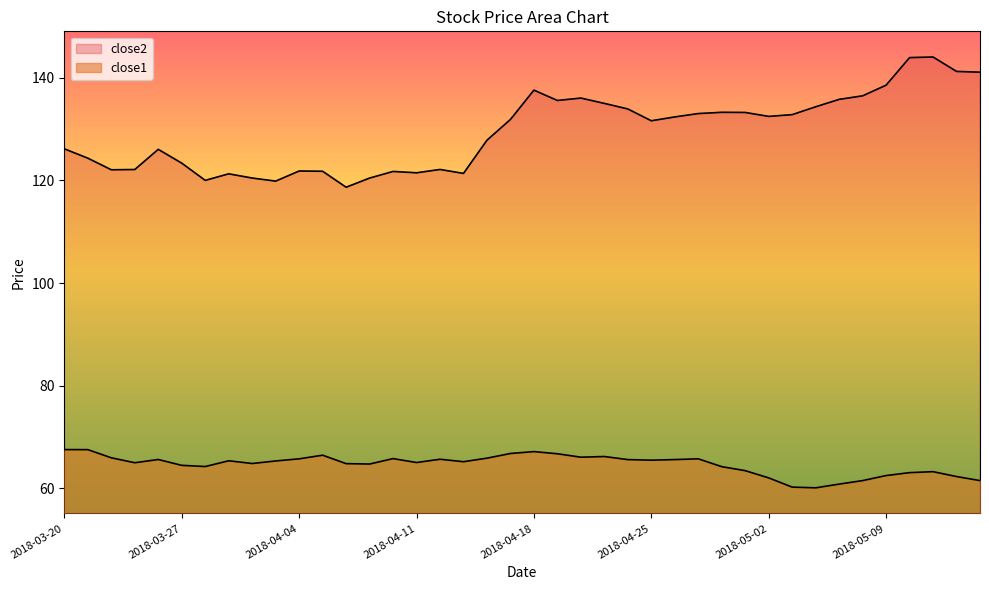

What value does the close2 series have at 2018-04-05?

121.8